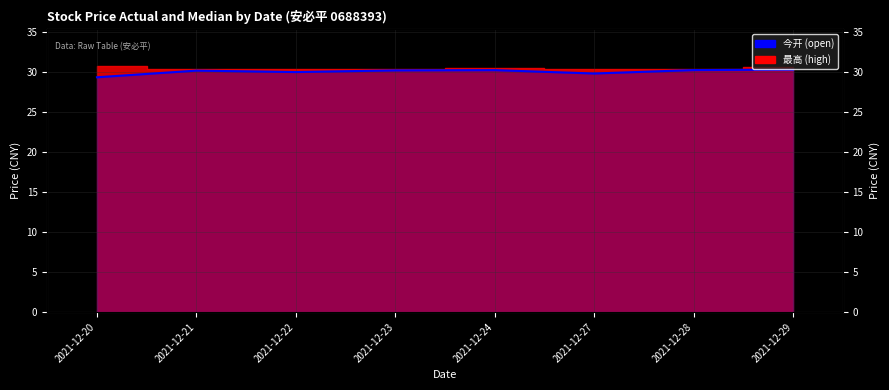

What is the minimum value shown in the chart?

29.4